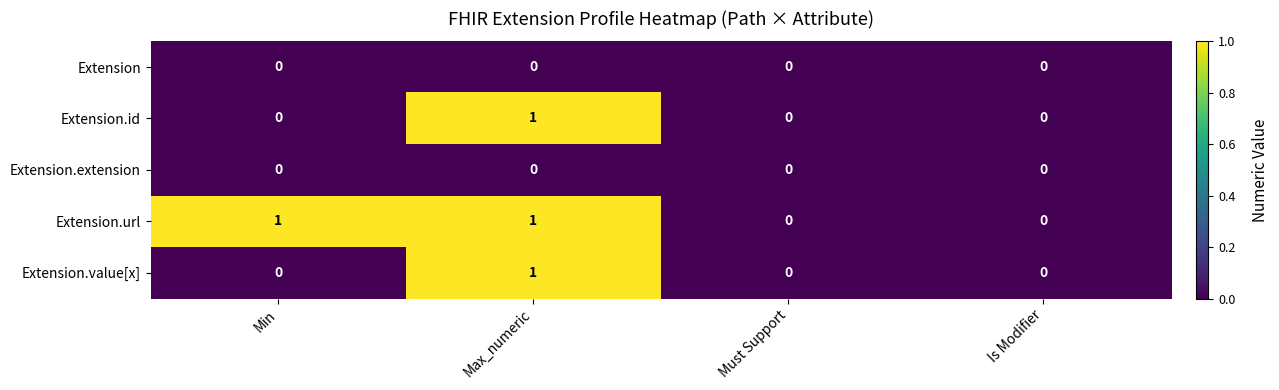

Between Min and Must Support, which series saw the biggest shift?

Extension.url